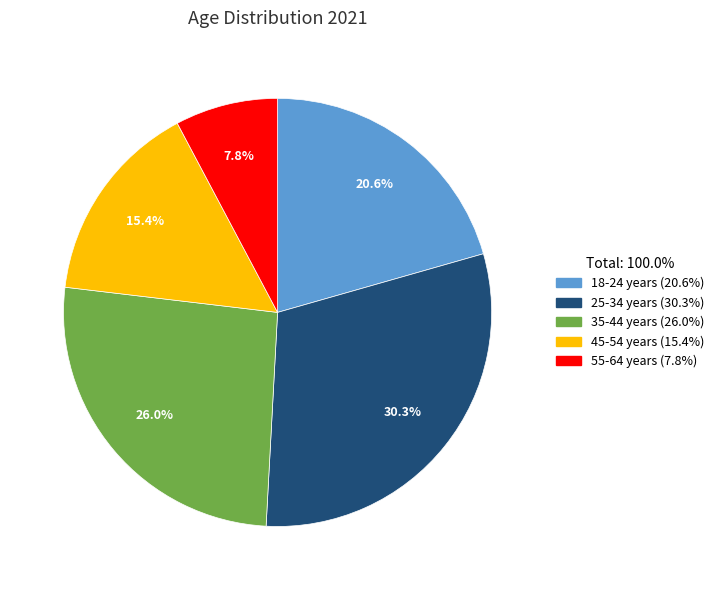

Does any single category account for the majority?

No